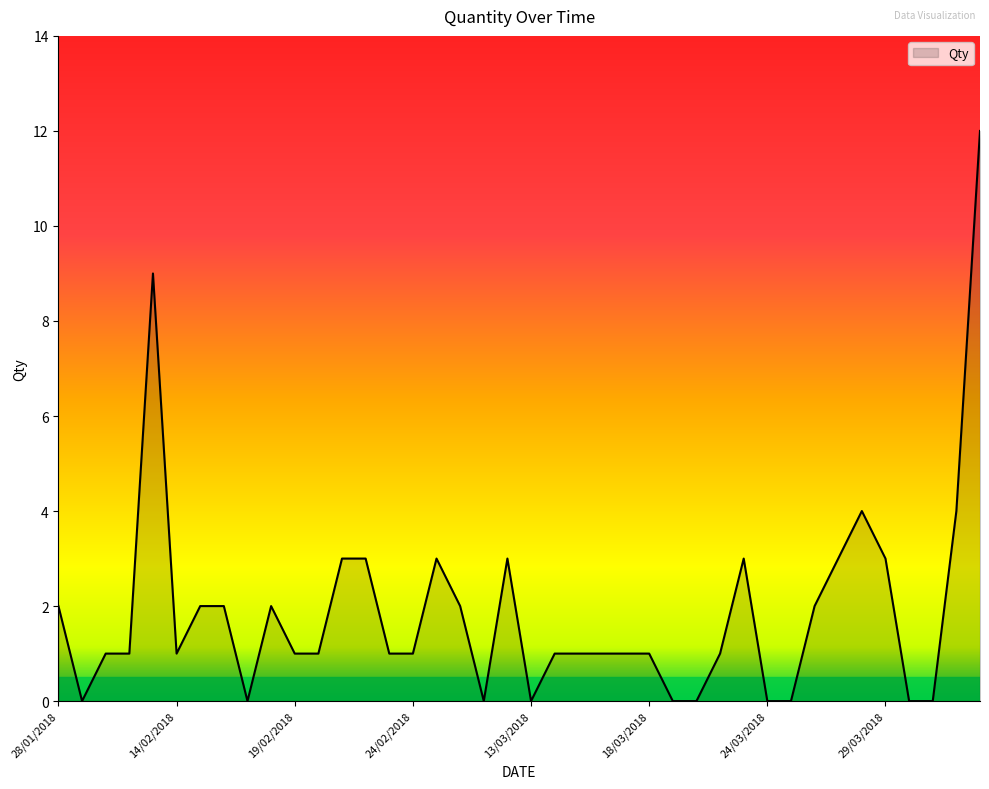

What is the greatest value displayed?

12